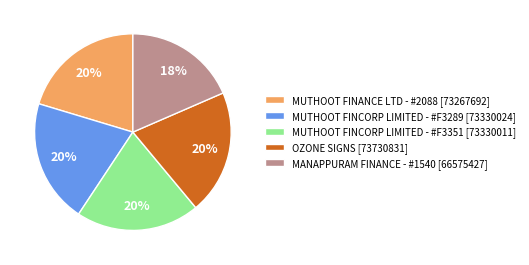

Do MUTHOOT FINCORP LIMITED - #F3351 [73330011] and MUTHOOT FINANCE LTD - #2088 [73267692] together represent more than half of the pie?

No